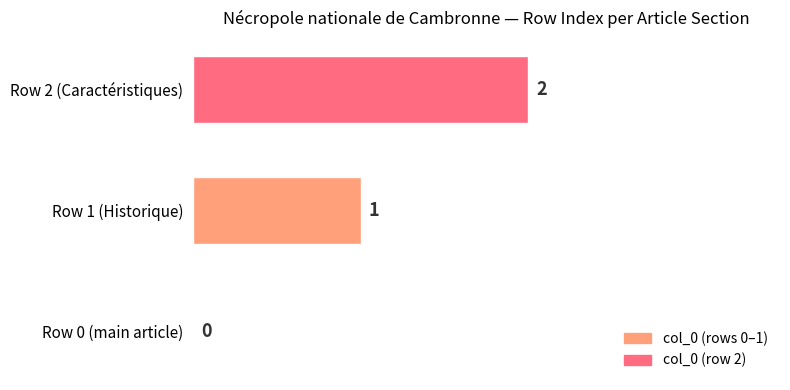

At which category does the chart reach its peak across all series?

Row 2 (Caractéristiques)